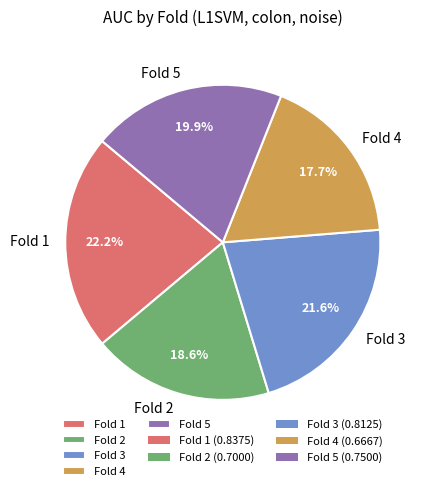

Count the number of slices in the pie.

5